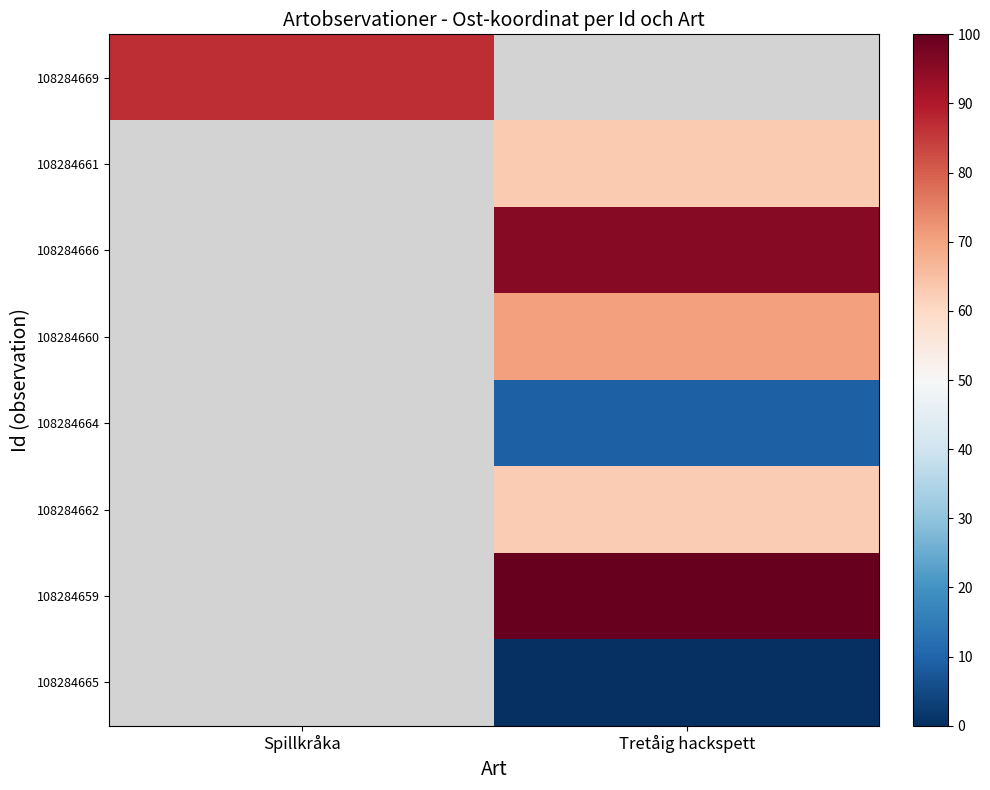

List the labels in order of 108284662 value, smallest first.

Spillkråka, Tretåig hackspett